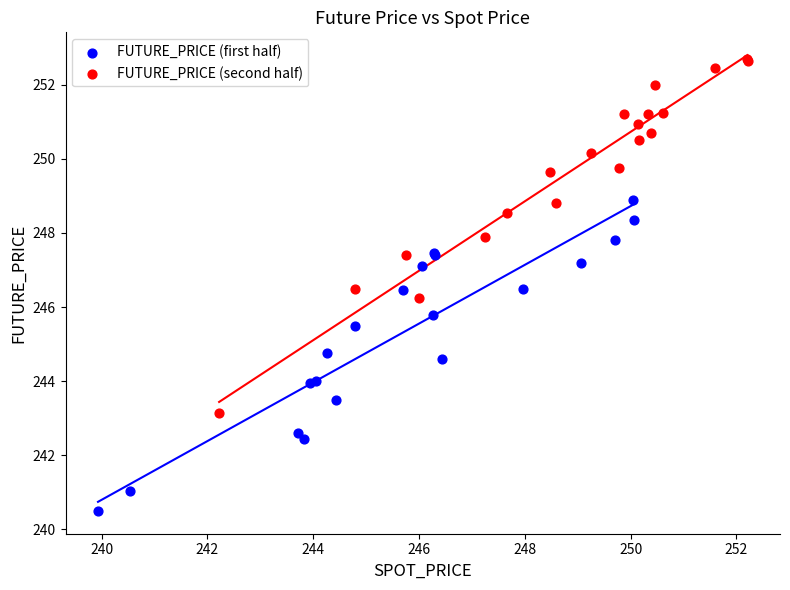

Which series reaches the maximum Y coordinate?

FUTURE_PRICE (second half)